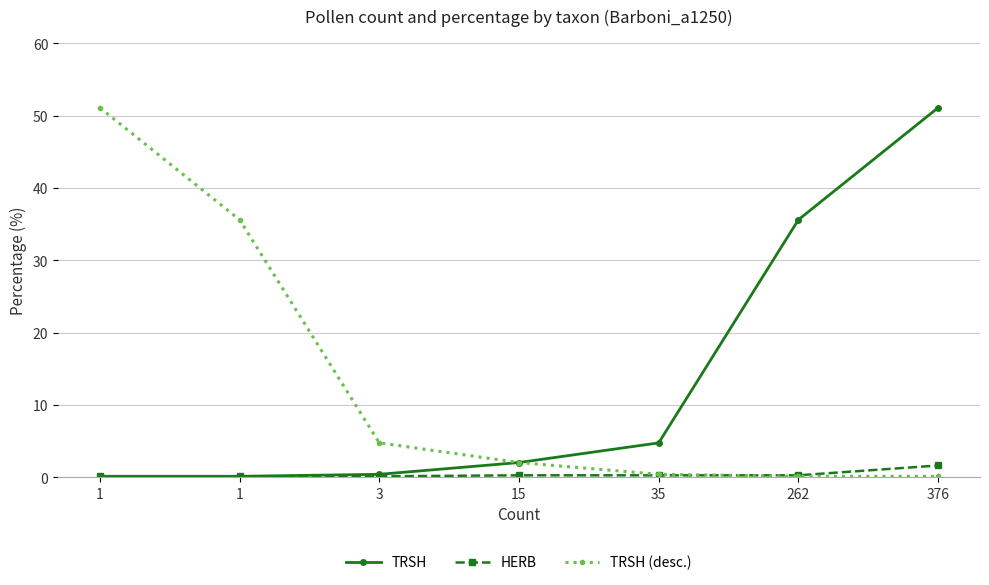

What is the approximate value of TRSH (desc.) at 262?

0.1